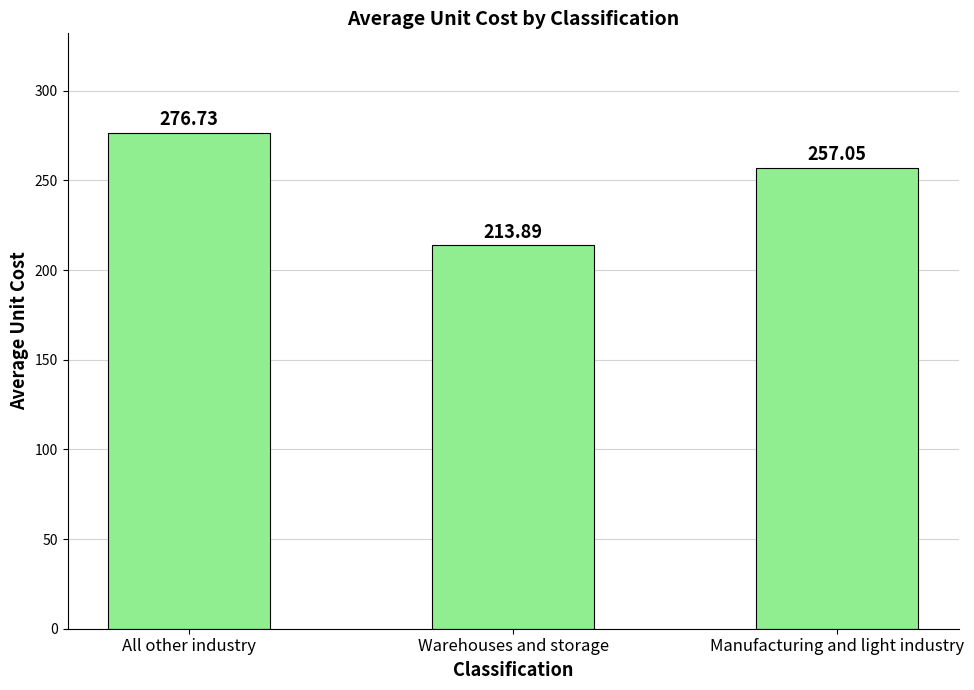

Read the value at All other industry.

276.7